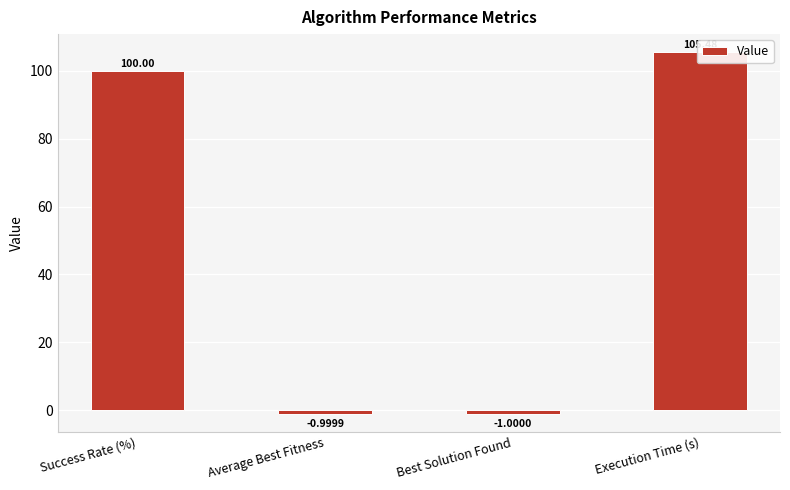

How many negative values are there?

2